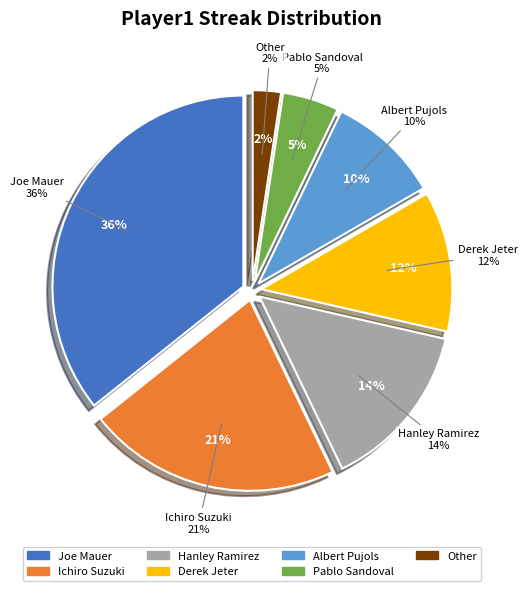

Which has a higher value, Albert Pujols or Hanley Ramirez?

Hanley Ramirez